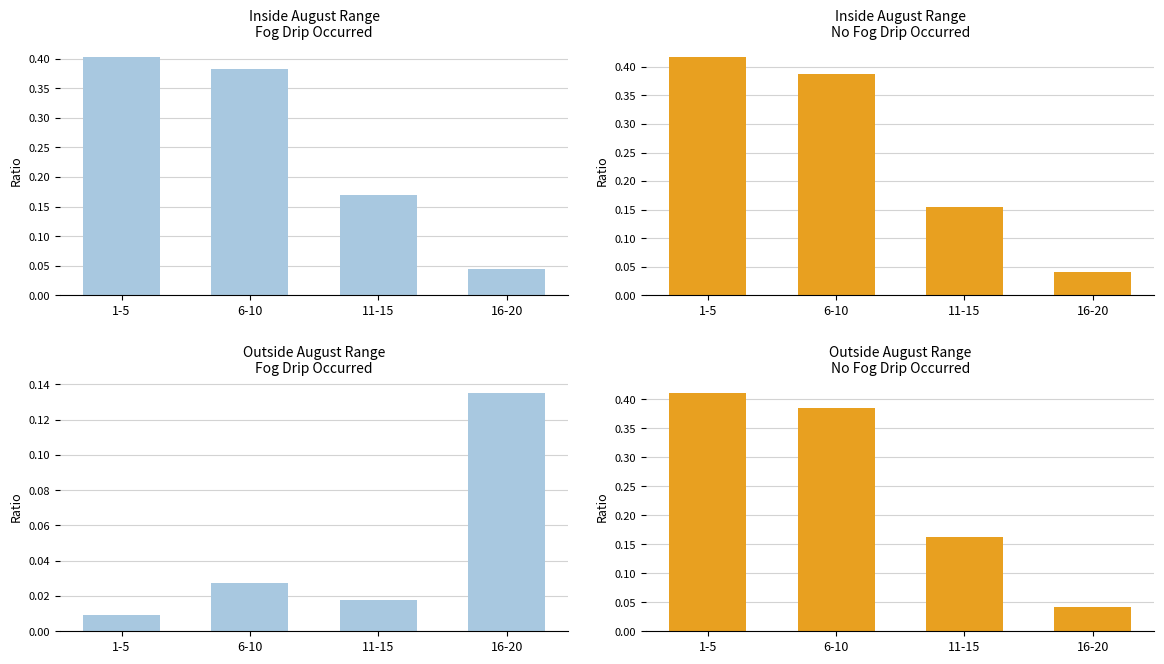

Count the number of categories in the chart.

4